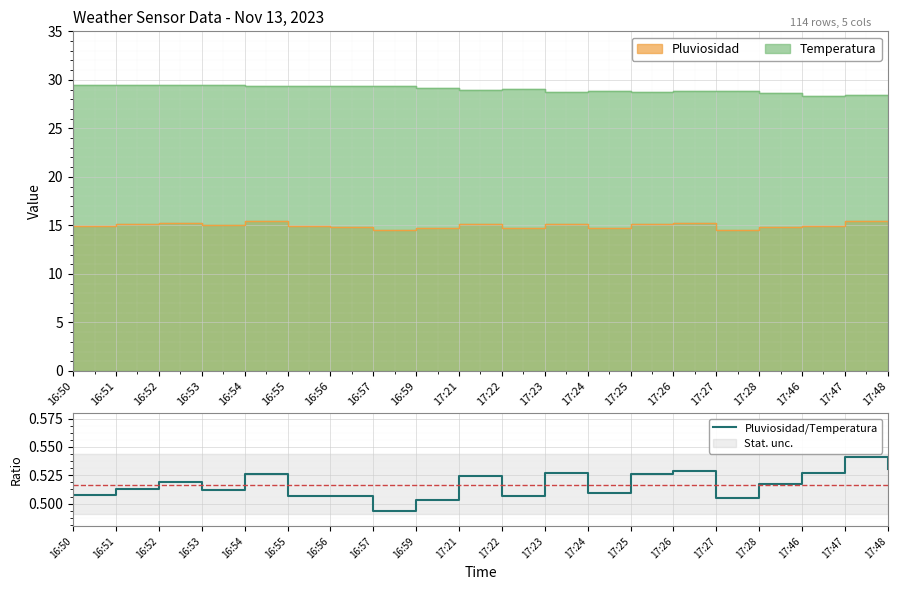

How many categories are shown in the chart?

20